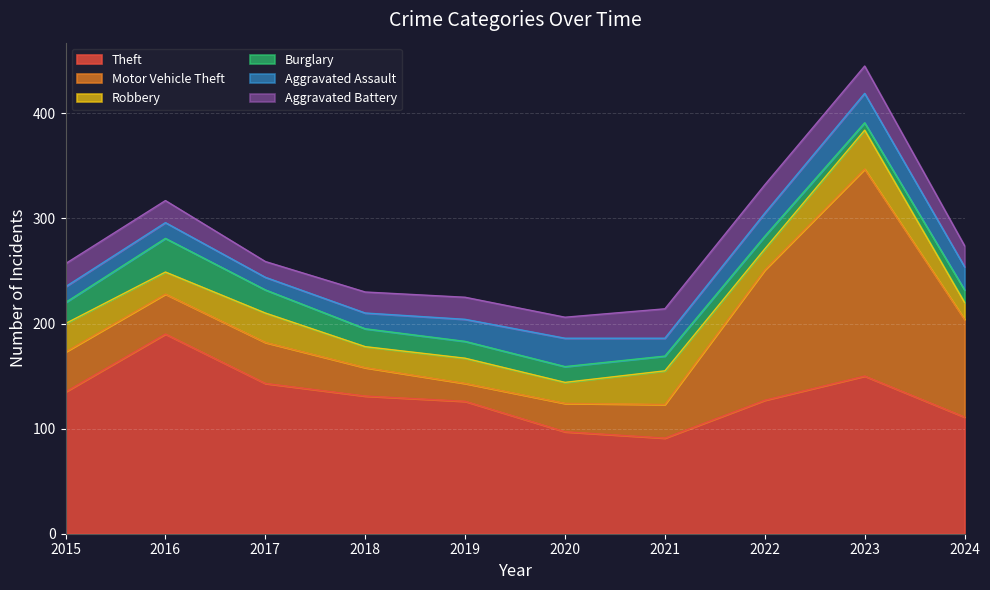

Reading left to right, extract all data points from this chart.

Theft: 2015=135	2016=190	2017=143	2018=131	2019=126	2020=97	2021=91	2022=127	2023=150	2024=111
Motor Vehicle Theft: 2015=38	2016=38	2017=39	2018=27	2019=17	2020=27	2021=32	2022=124	2023=197	2024=93
Robbery: 2015=27	2016=21	2017=28	2018=20	2019=24	2020=20	2021=32	2022=20	2023=37	2024=16
Burglary: 2015=20	2016=32	2017=22	2018=17	2019=16	2020=15	2021=14	2022=12	2023=7	2024=12
Aggravated Assault: 2015=15	2016=15	2017=12	2018=15	2019=21	2020=27	2021=17	2022=22	2023=28	2024=22
Aggravated Battery: 2015=22	2016=21	2017=15	2018=20	2019=21	2020=20	2021=28	2022=27	2023=26	2024=20